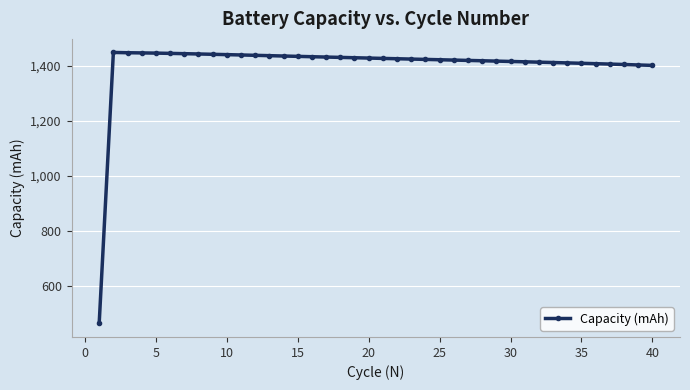

How many distinct data groups are displayed?

1